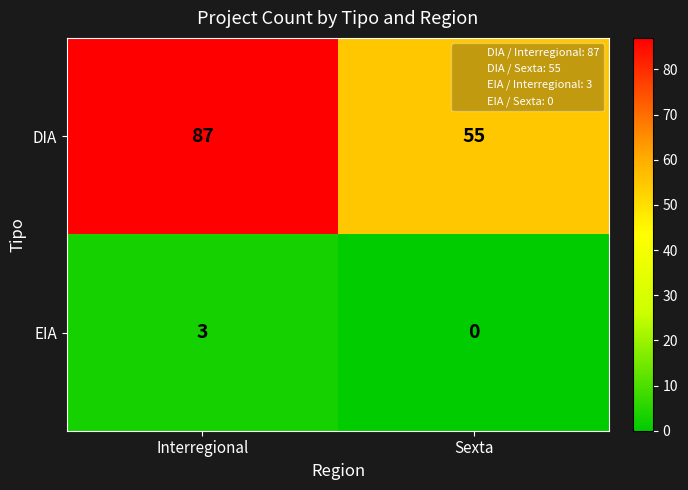

At which label does DIA reach its peak?

Interregional